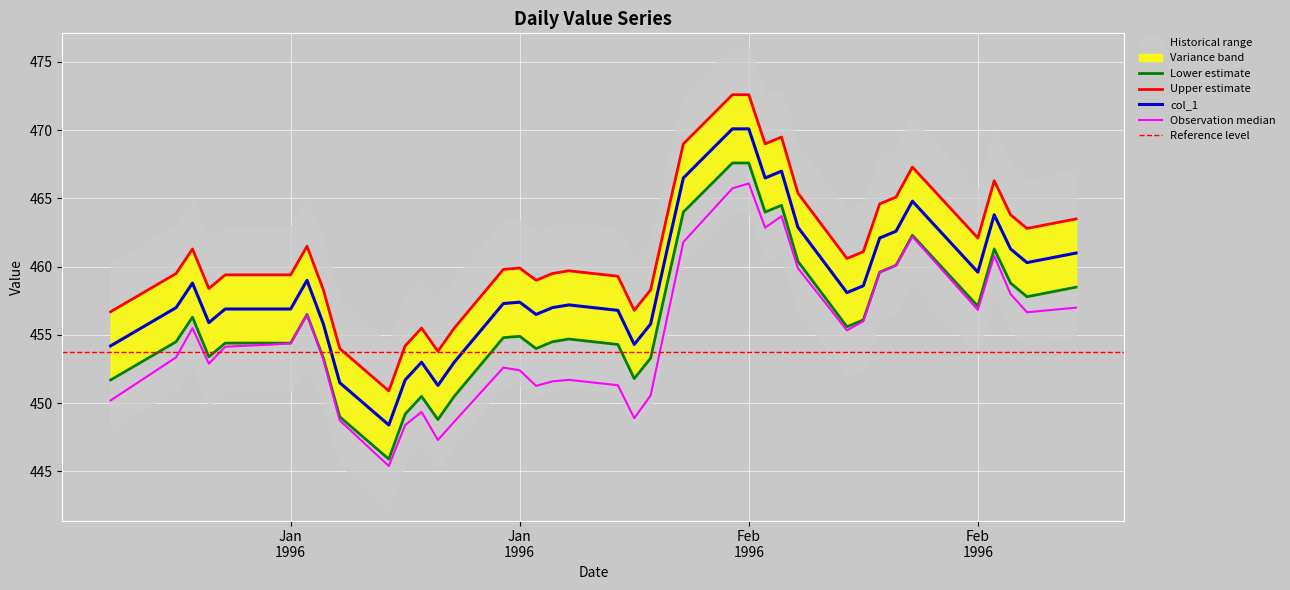

How many values exceed 454?

28